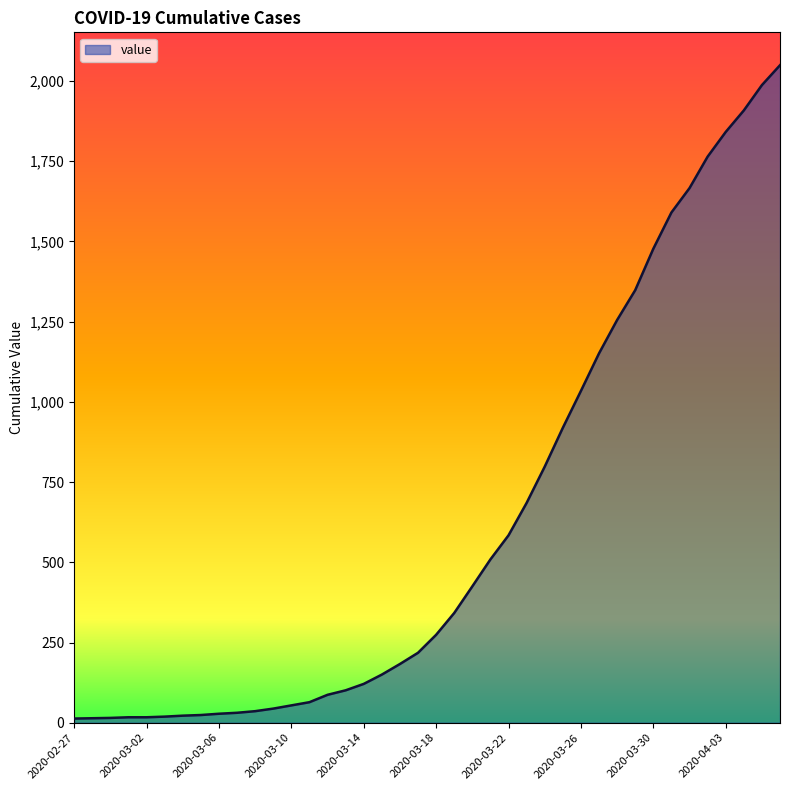

What is the maximum value shown in the chart?

2049